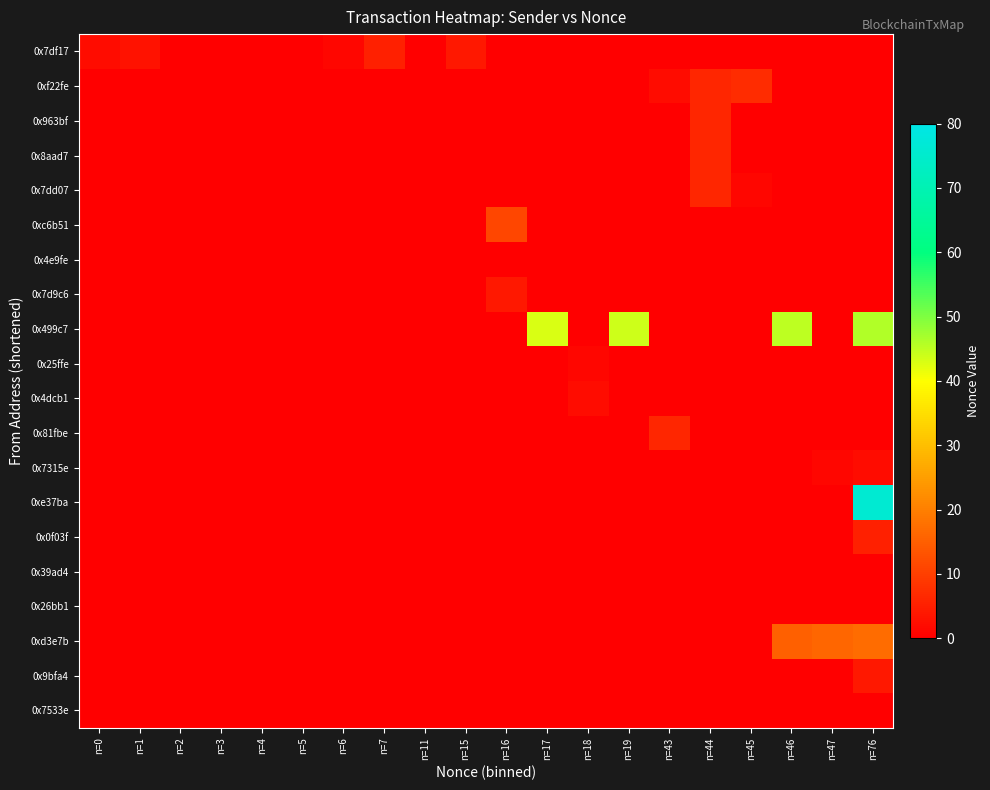

How many positive values does the 0x963bf series have?

1